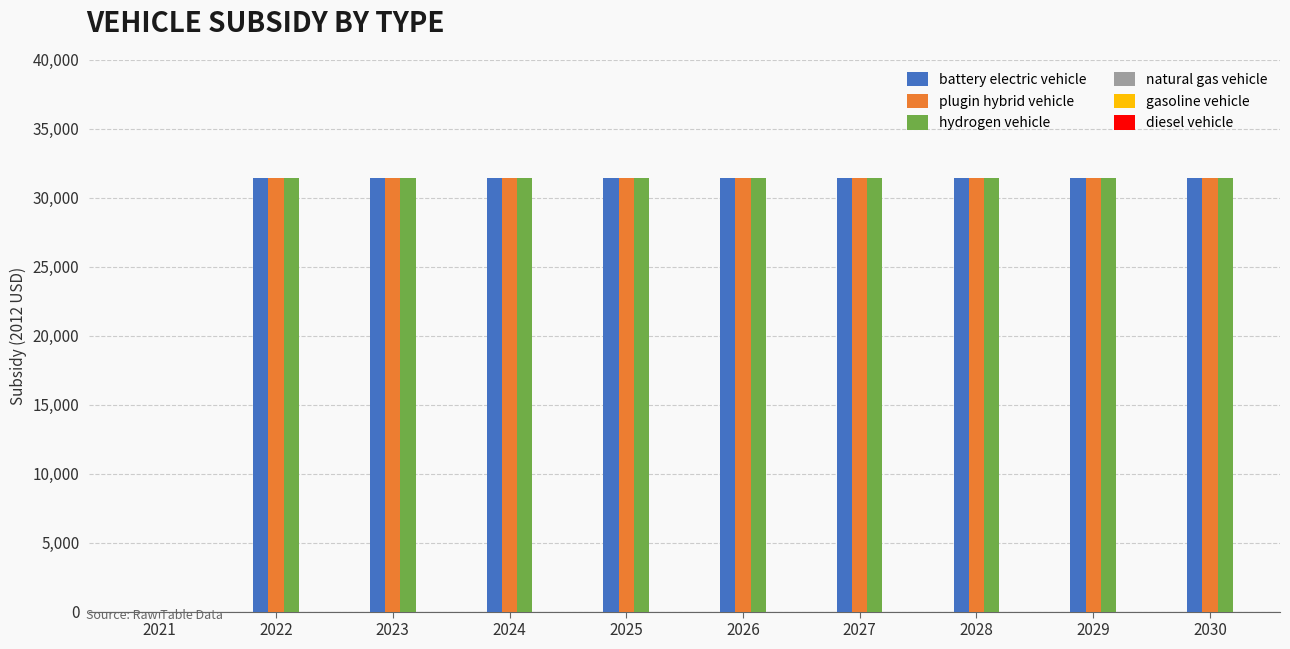

Count the number of categories in the chart.

10